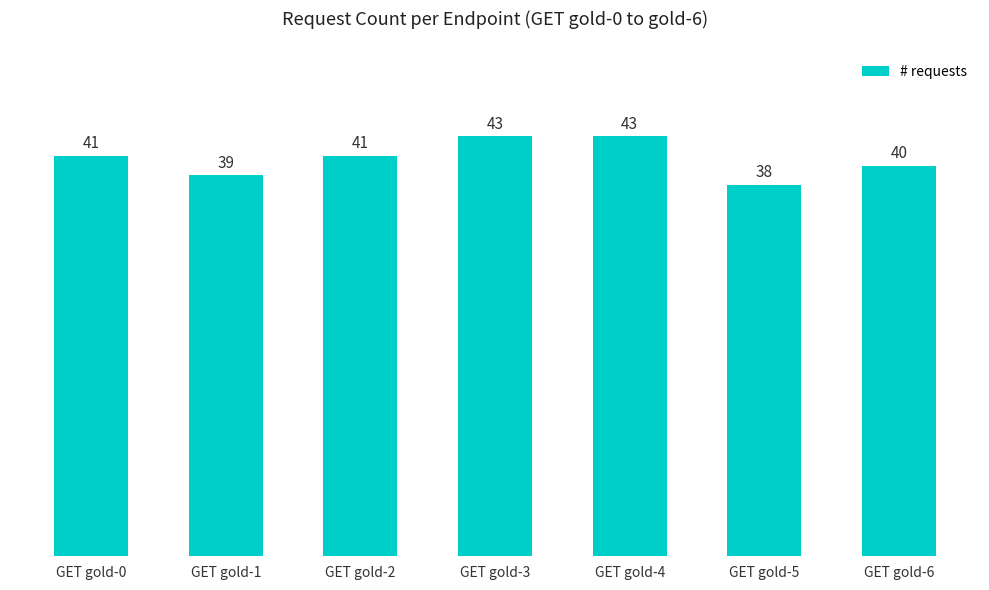

The value at GET gold-2 is 67. True or false?

False